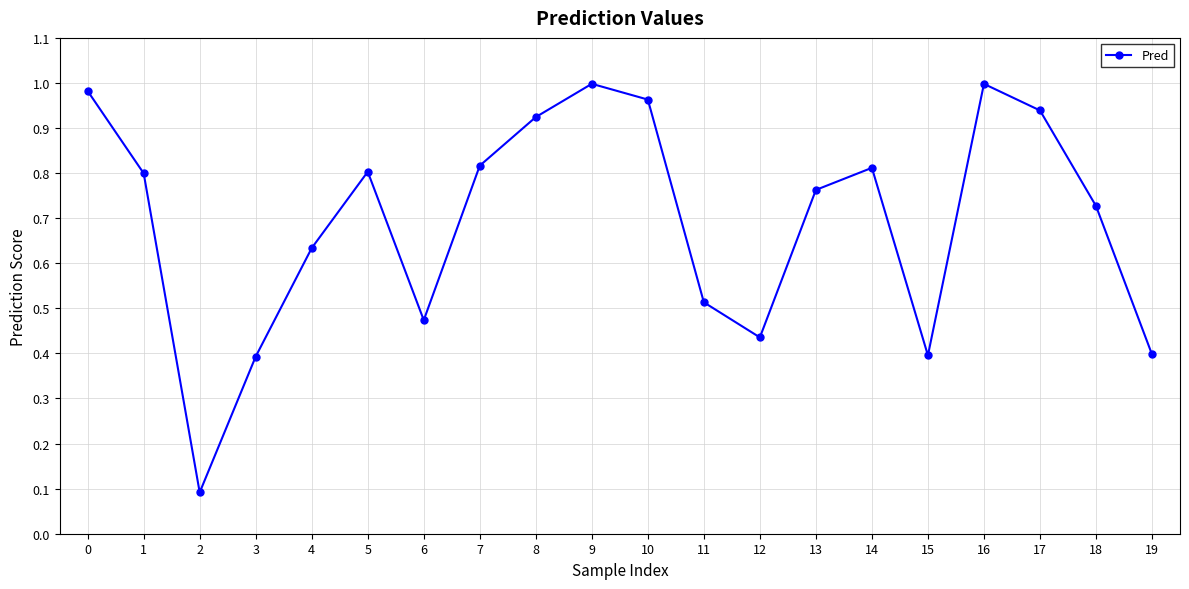

The chart shows a value of 1.0 at 0. True or false?

True